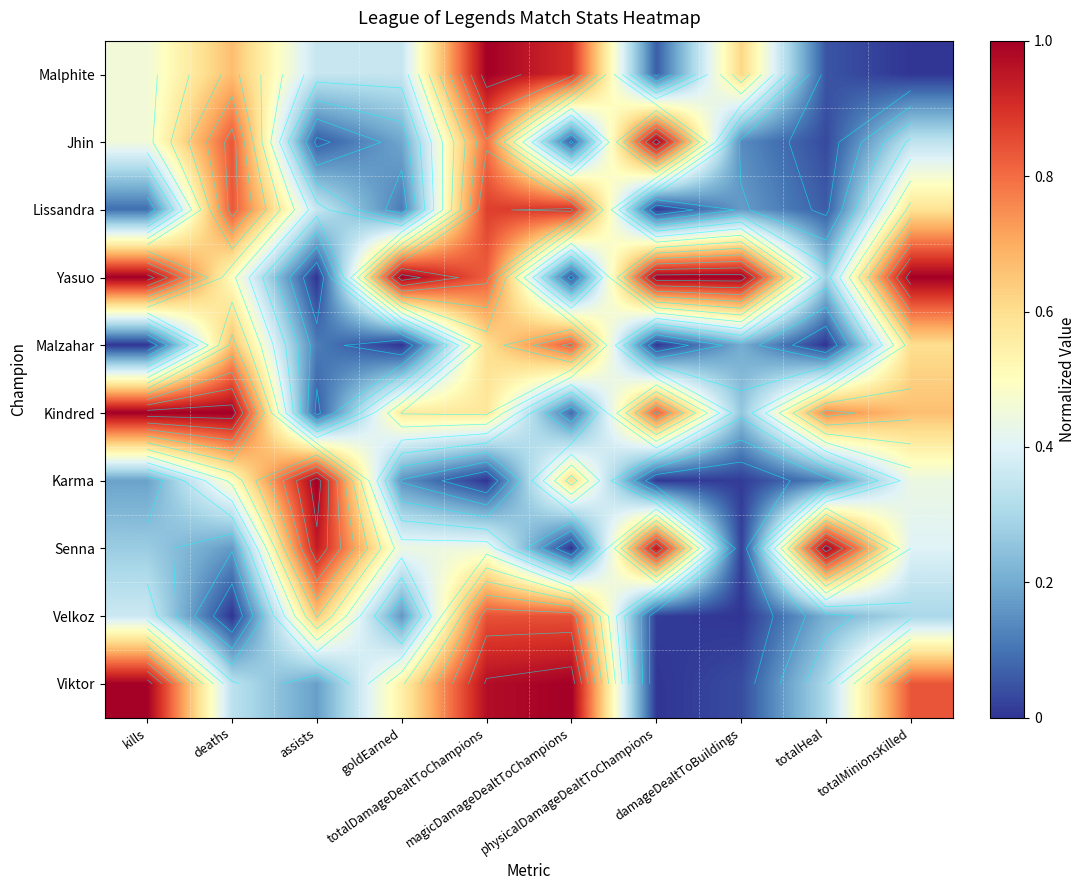

At which category is the sum across all series the highest?

totalDamageDealtToChampions